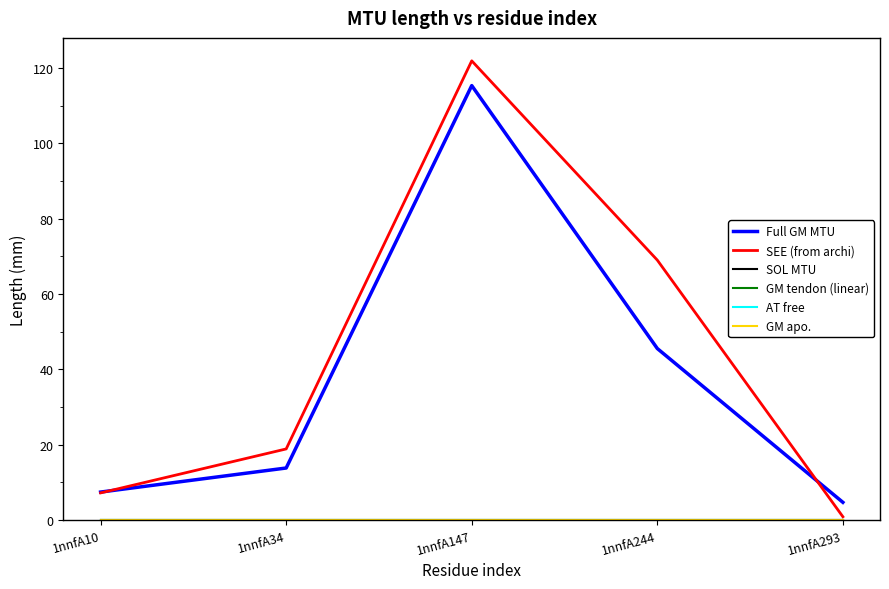

Reading left to right, transcribe all the data shown in this chart.

Full GM MTU: 1nnfA10=7.4	1nnfA34=13.8	1nnfA147=115.4	1nnfA244=45.5	1nnfA293=4.7
SEE (from archi): 1nnfA10=7.2	1nnfA34=18.9	1nnfA147=122.0	1nnfA244=69.0	1nnfA293=0.8
SOL MTU: 1nnfA10=0.0	1nnfA34=0.0	1nnfA147=0.0	1nnfA244=0.0	1nnfA293=0.0
GM tendon (linear): 1nnfA10=0.0	1nnfA34=0.0	1nnfA147=0.0	1nnfA244=0.0	1nnfA293=0.0
AT free: 1nnfA10=0.0	1nnfA34=0.0	1nnfA147=0.0	1nnfA244=0.0	1nnfA293=0.0
GM apo.: 1nnfA10=0.0	1nnfA34=0.0	1nnfA147=0.0	1nnfA244=0.0	1nnfA293=0.0